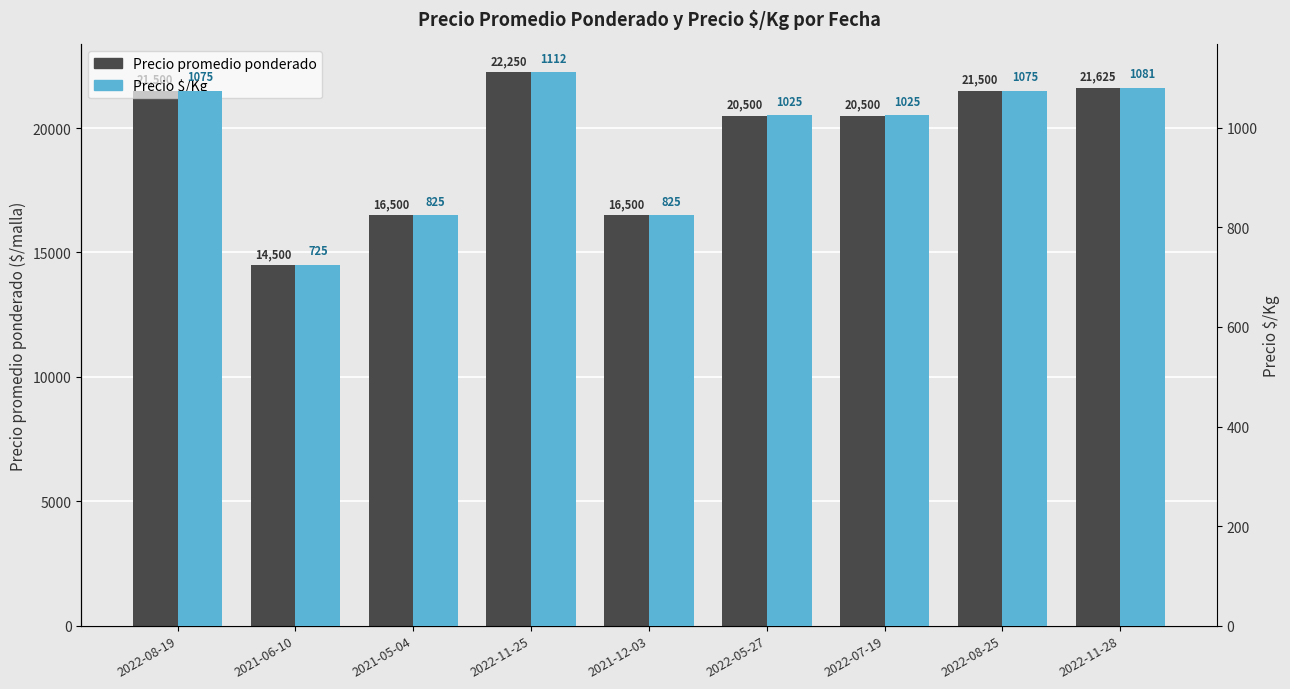

How many values in the Precio $/Kg series are below 1025?

3